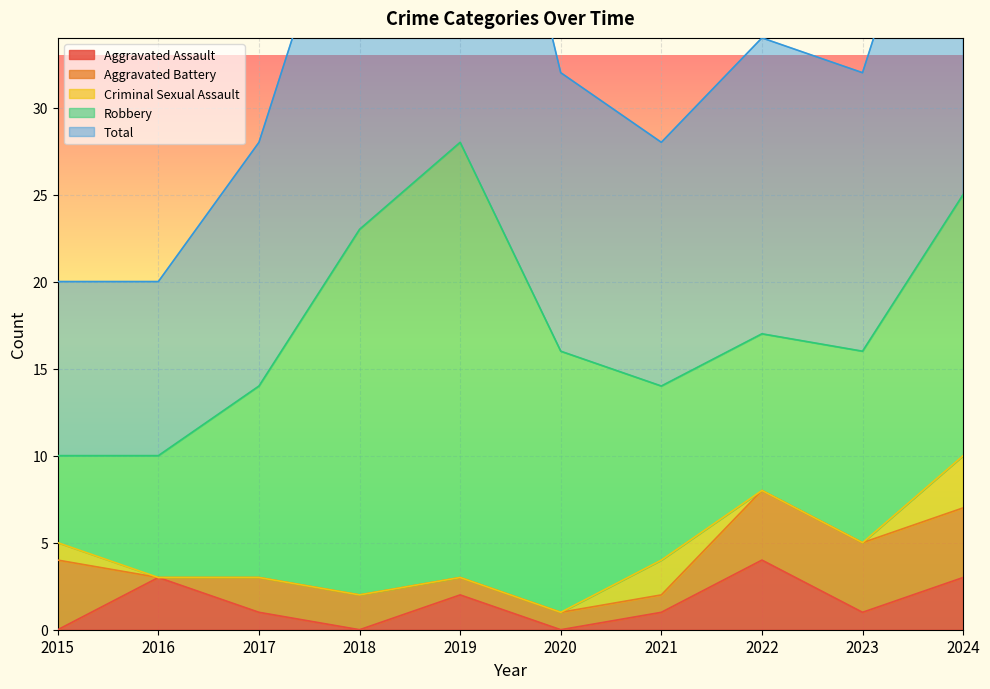

Is it true that Aggravated Assault equals 2 at 2022?

False